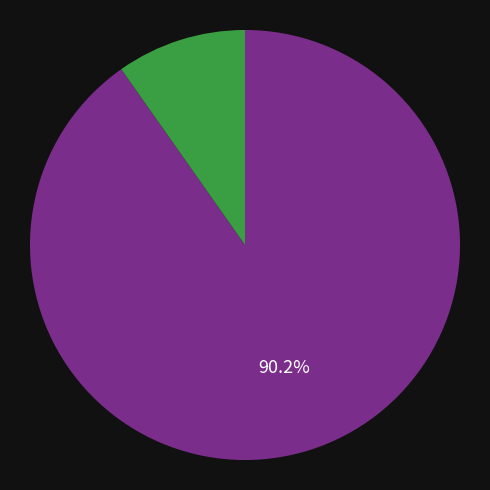

Is there any slice that represents more than half of the pie?

Yes